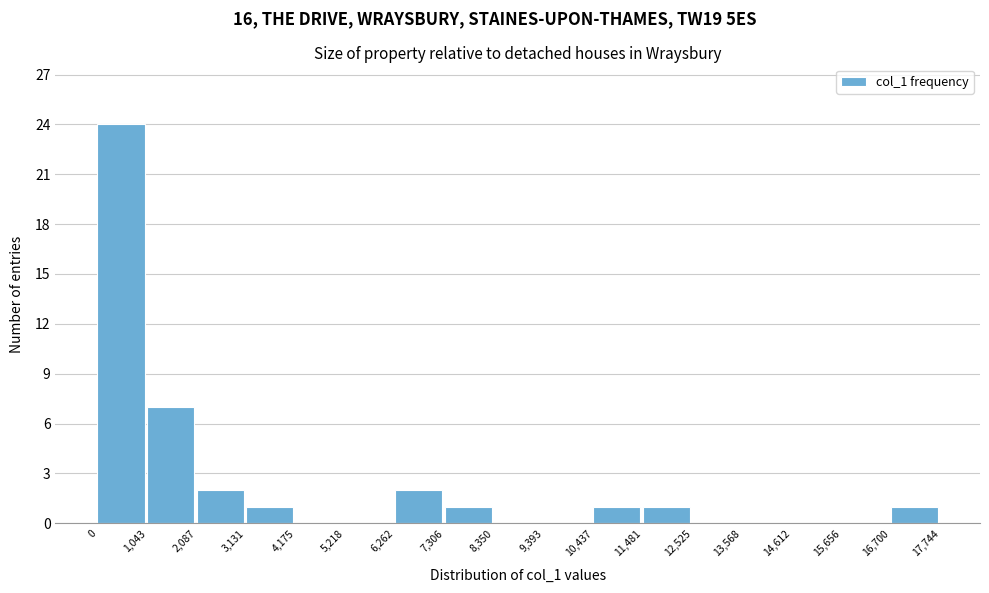

Reading left to right, transcribe this chart: for each bar, give the range it covers on the x-axis and its height. The values are not printed on the chart, so give them approximately, as read against the axis.

0 to 1,043: 24
1,043 to 2,087: 7
2,087 to 3,131: 2
3,131 to 4,175: 1
4,175 to 5,218: 0
5,218 to 6,262: 0
6,262 to 7,306: 2
7,306 to 8,350: 1
8,350 to 9,393: 0
9,393 to 10,437: 0
10,437 to 11,481: 1
11,481 to 12,525: 1
12,525 to 13,568: 0
13,568 to 14,612: 0
14,612 to 15,656: 0
15,656 to 16,700: 0
16,700 to 17,744: 1